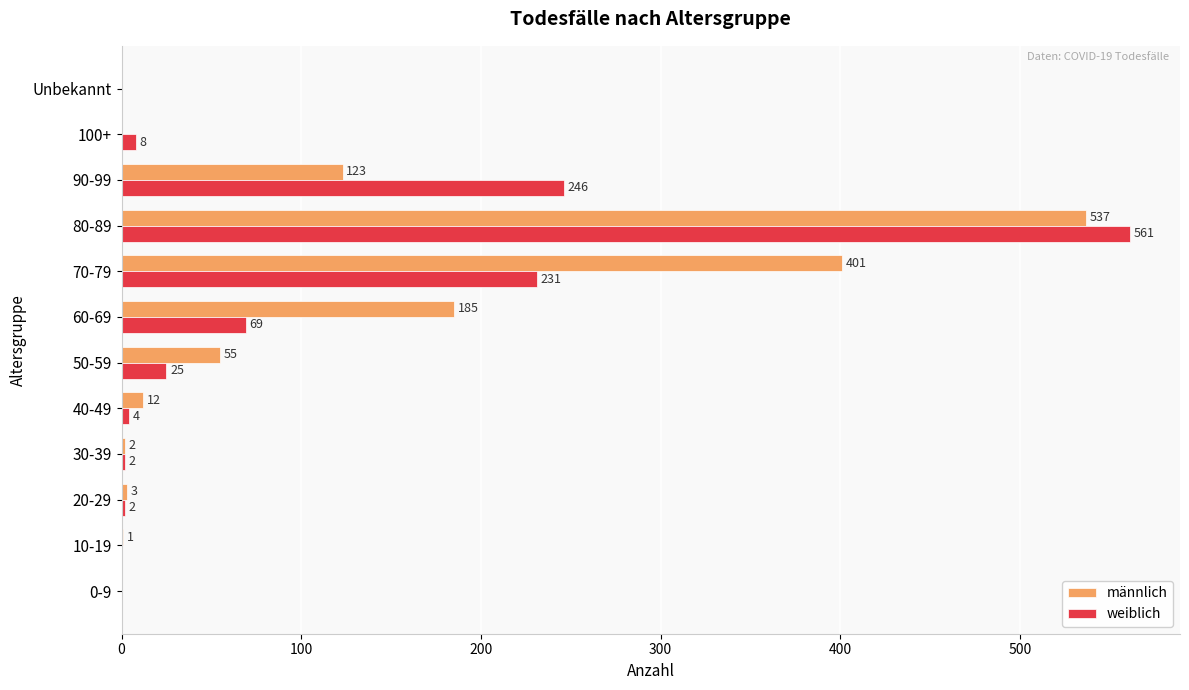

What is the sum of all männlich values?

1319